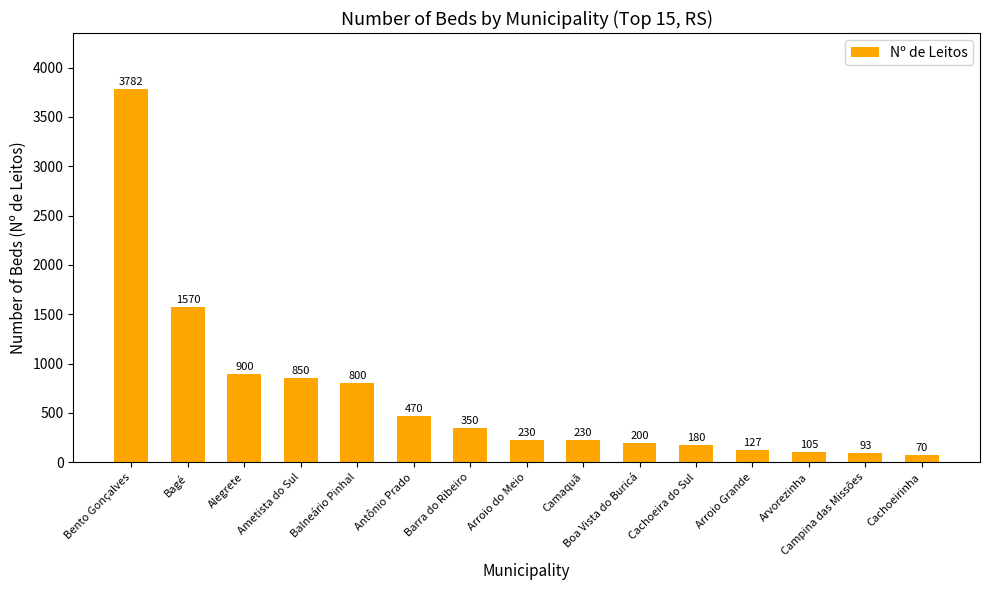

Reading right to left, list all the values displayed in this chart.

70	93	105	127	180	200	230	230	350	470	800	850	900	1570	3782